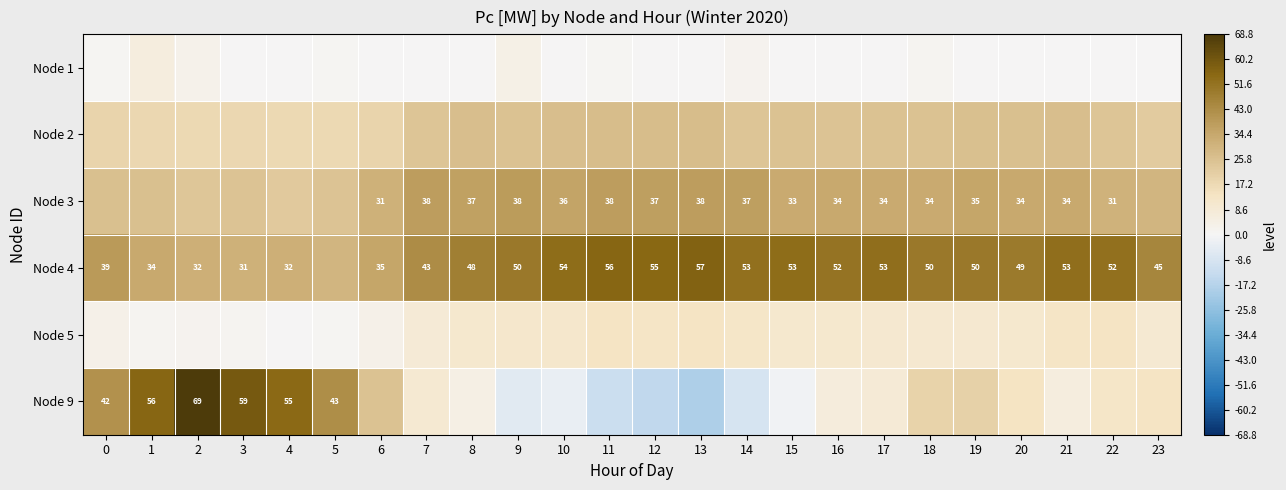

Is it true that Node 4 equals 31.9 at 14?

False